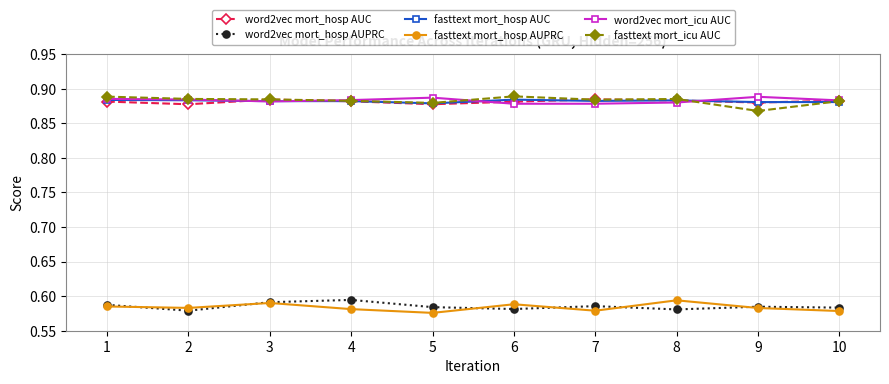

What is the spread (max minus min) of values at 7?

0.3